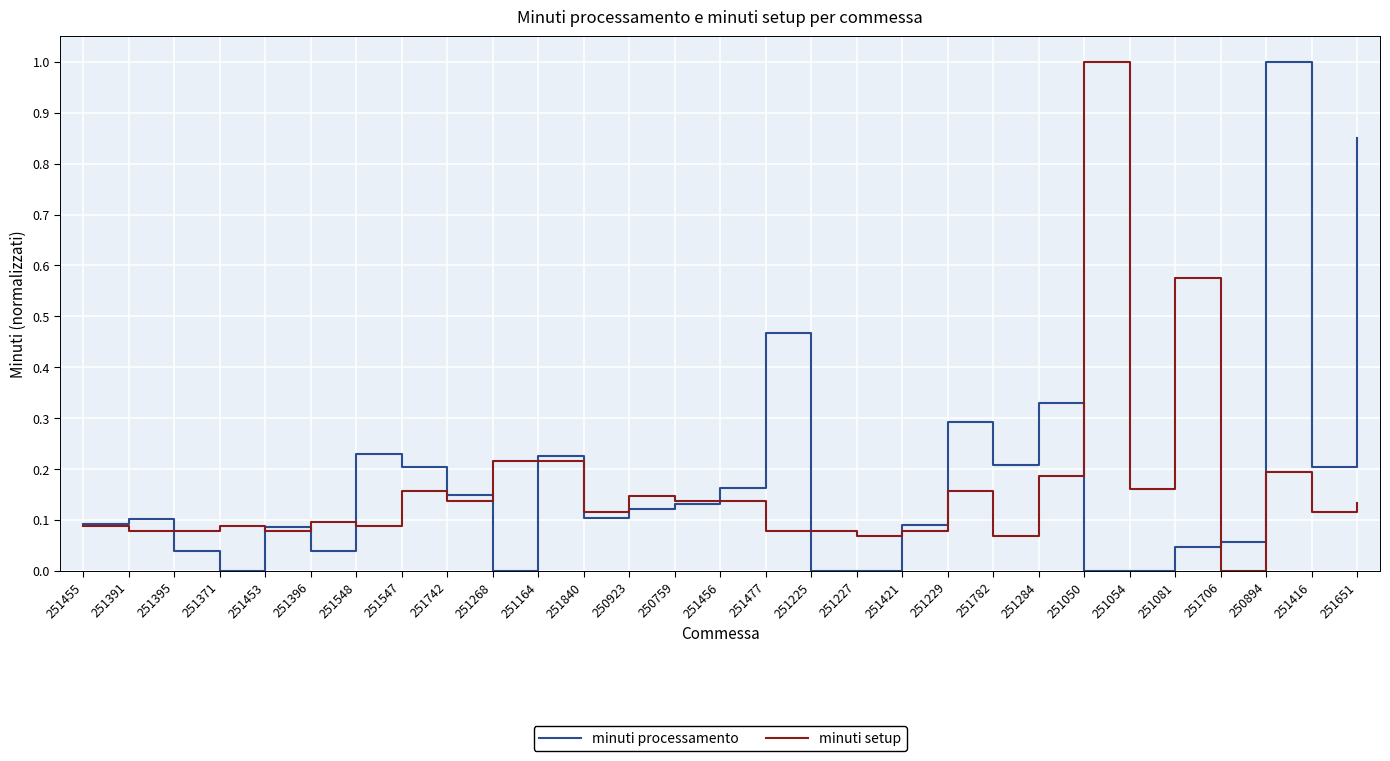

What is the greatest value displayed?

1.0